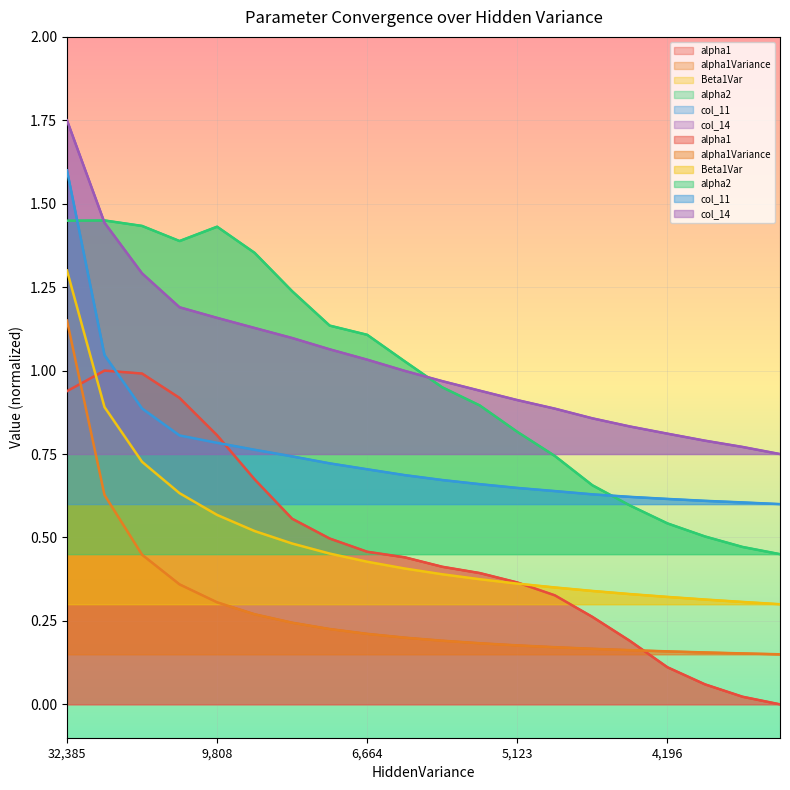

At how many categories does at least one series exceed 0?

20